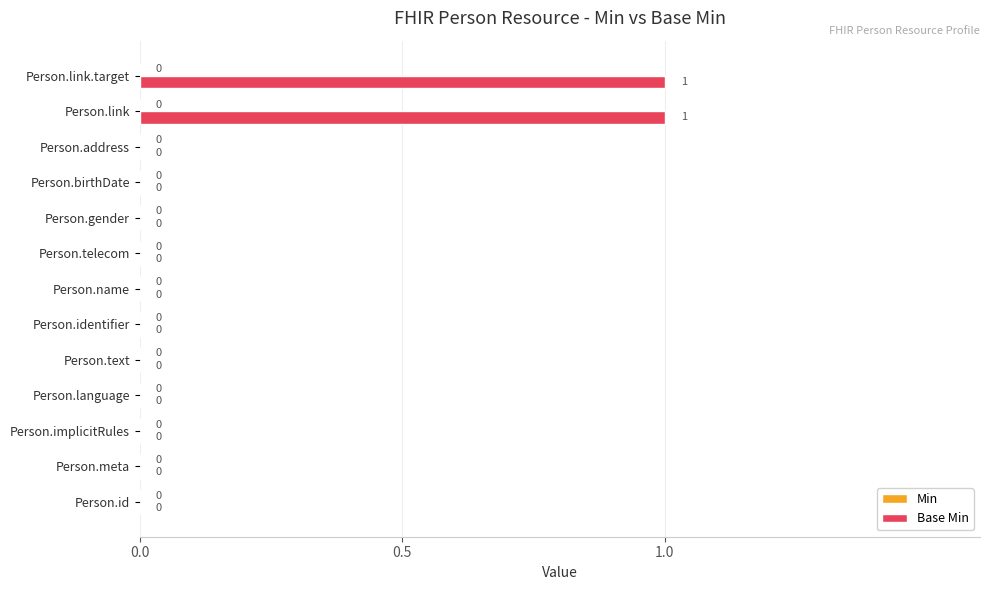

Count the number of categories in the chart.

13